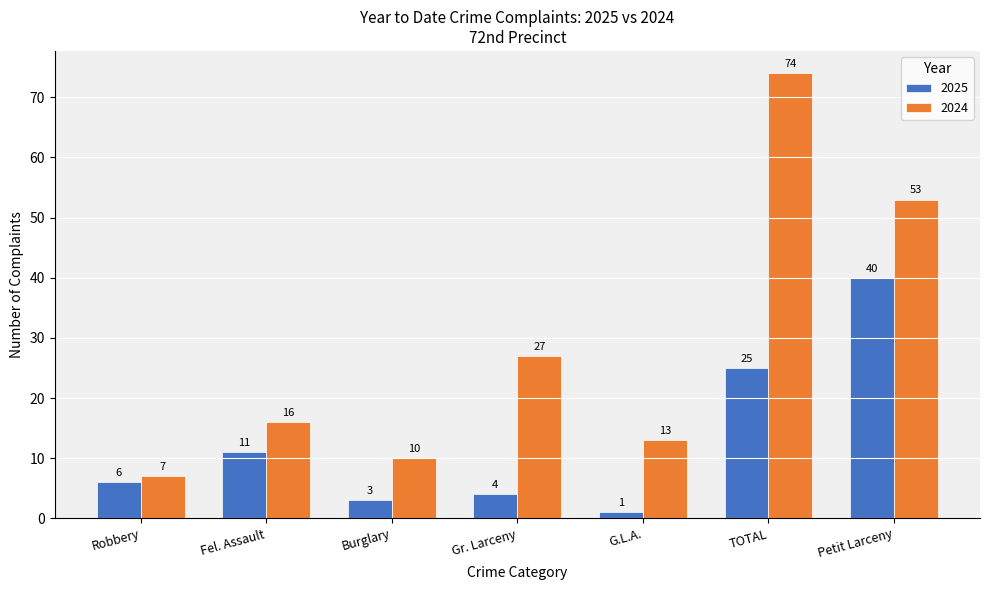

Rank the series by their average value, from highest to lowest.

2024, 2025